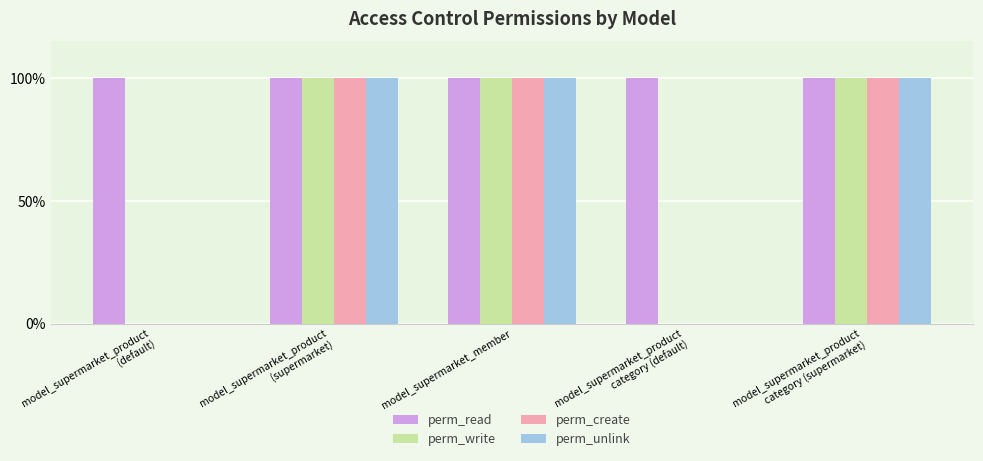

True or false: perm_create has a value of -1 at model_supermarket_product
category (default).

False